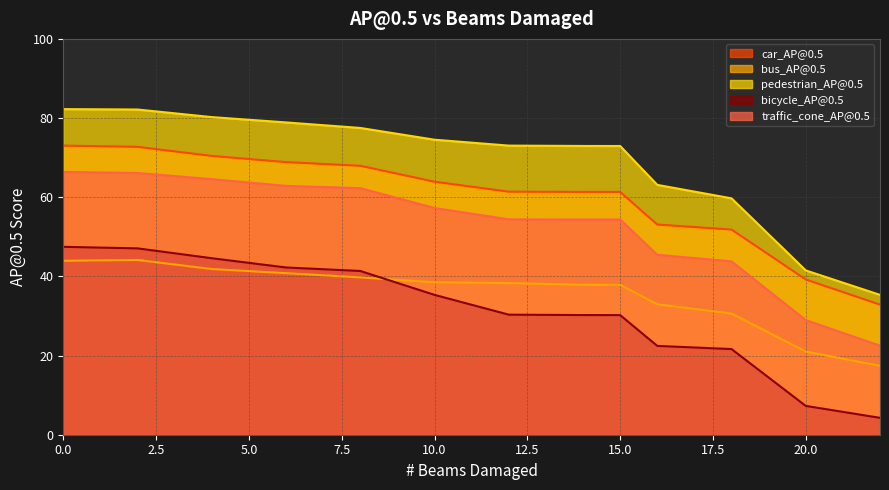

Which series has the largest range (max minus min)?

pedestrian_AP@0.5